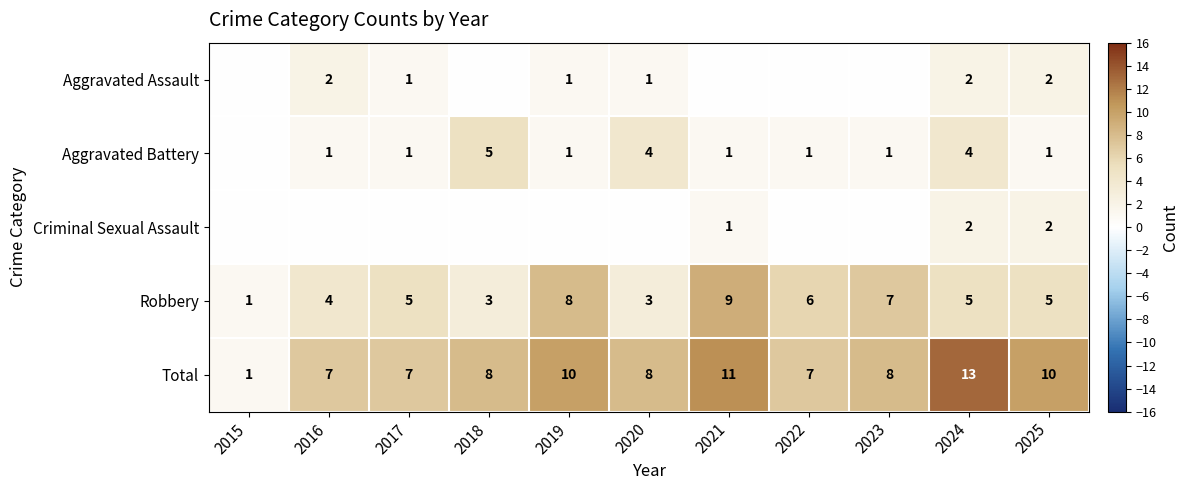

What is the difference between the maximum and minimum values in the Total series?

12